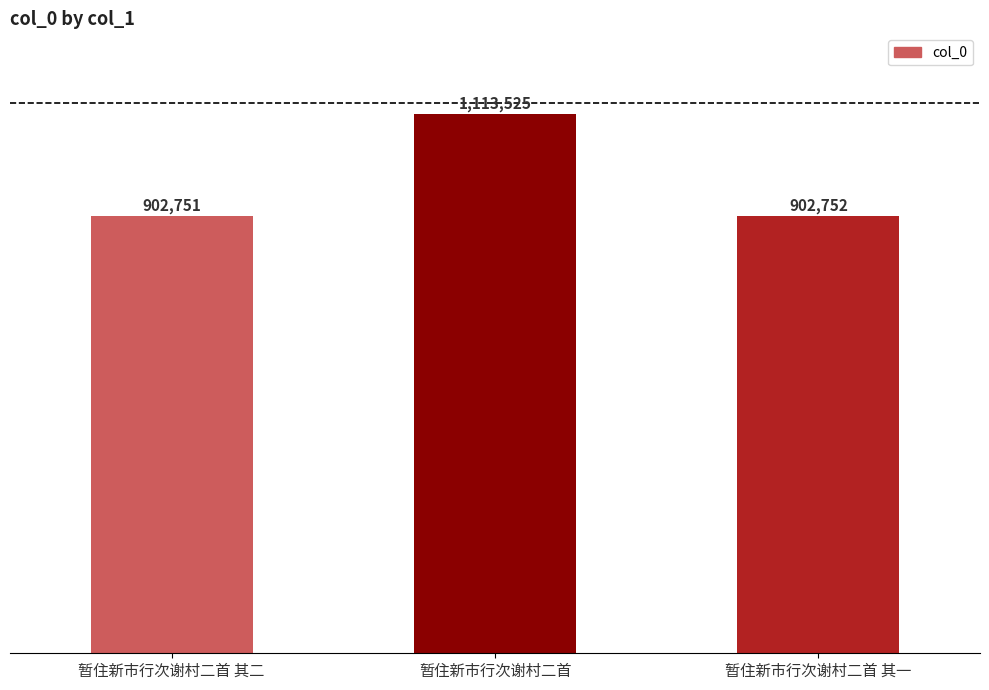

What is the minimum value shown in the chart?

902751